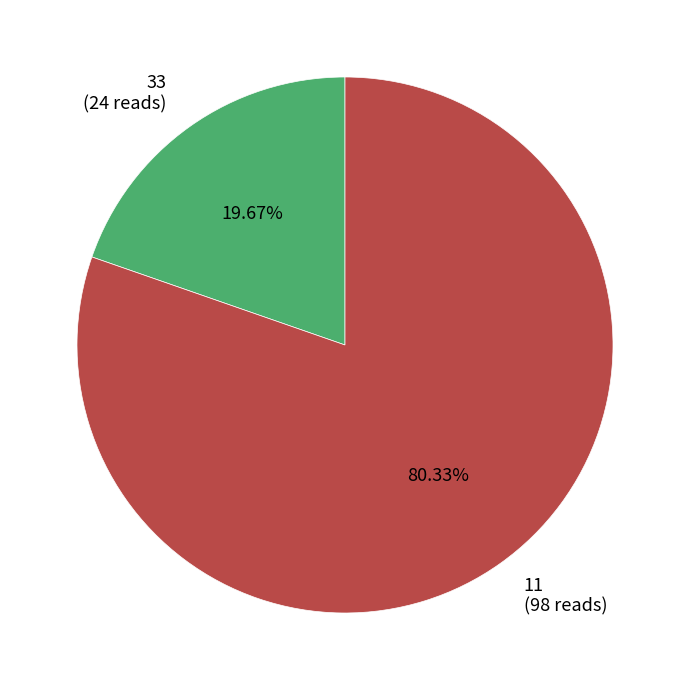

Combined, do 33 and 11 account for over 50%?

Yes